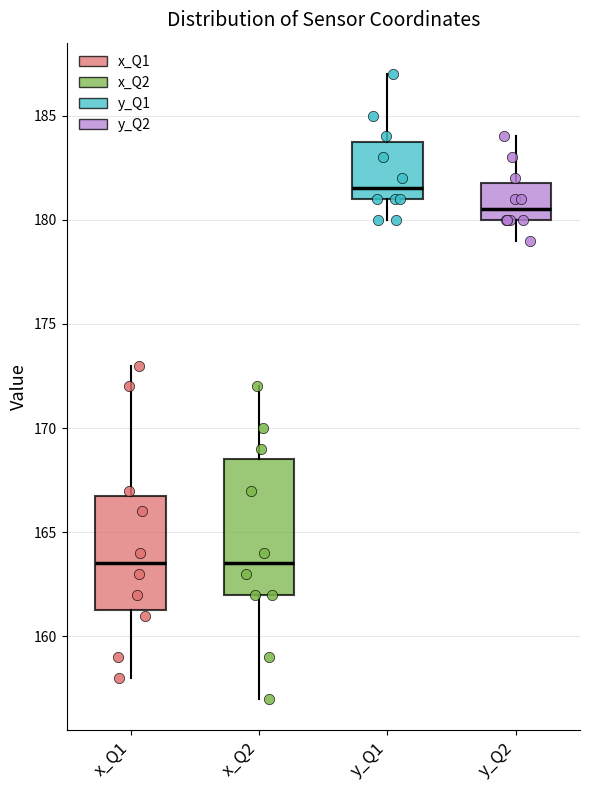

Comparing the boxes themselves (not the whiskers), which one is the tallest?

x_Q2